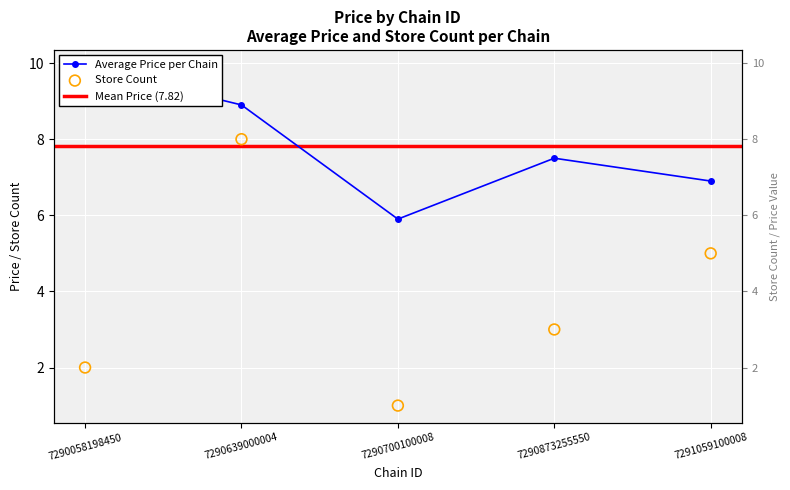

Which series has the widest spread of Y values?

store_count